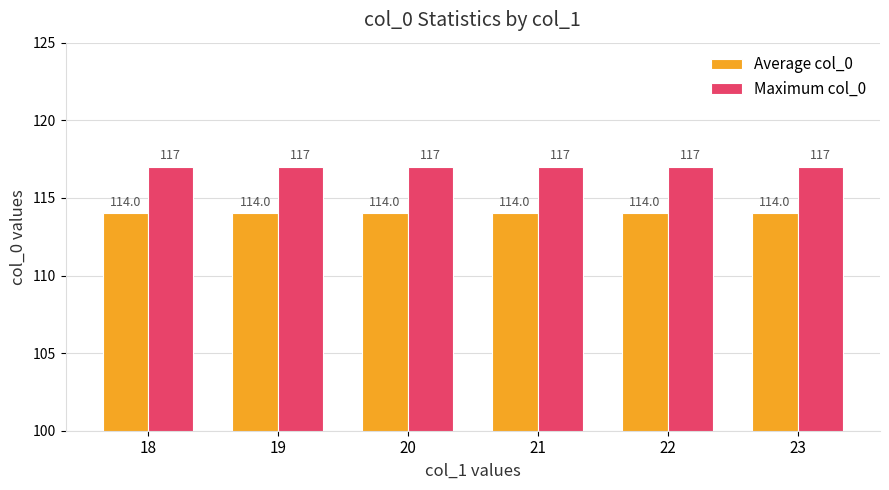

What is the sum of the Maximum col_0 values at 23 and 18?

234